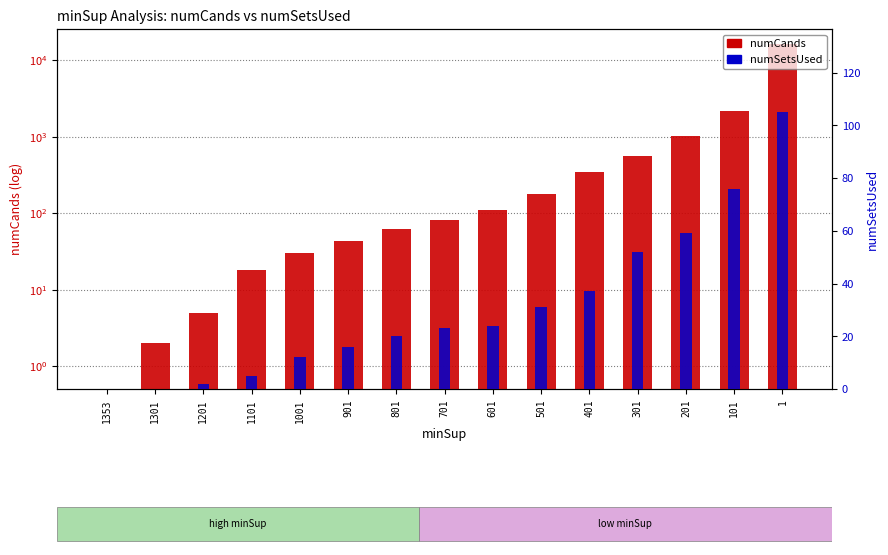

Where is numSetsUsed nearest to the value 52?

301